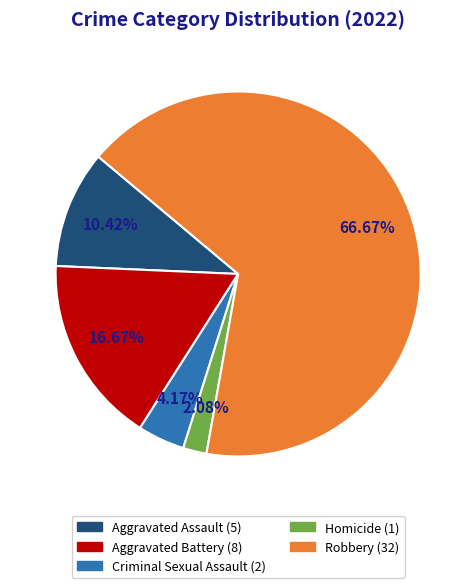

How many segments does this pie chart have?

5